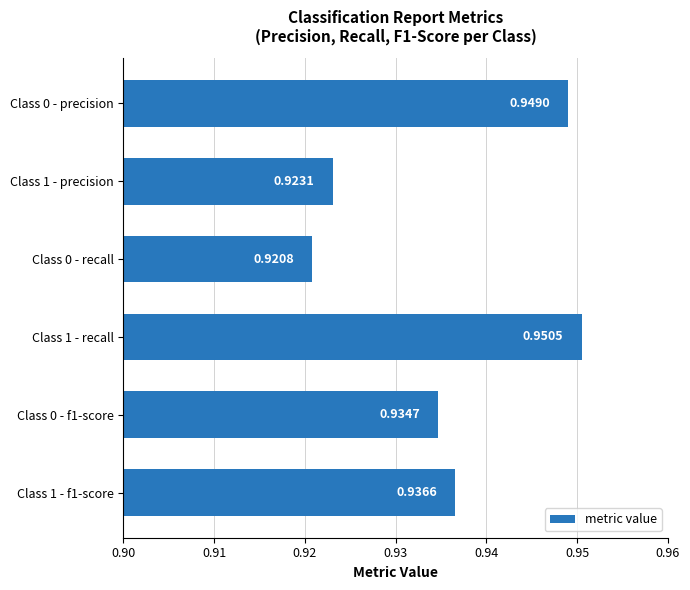

Rank the categories by value from highest to lowest.

Class 1 - recall, Class 0 - precision, Class 1 - f1-score, Class 0 - f1-score, Class 1 - precision, Class 0 - recall